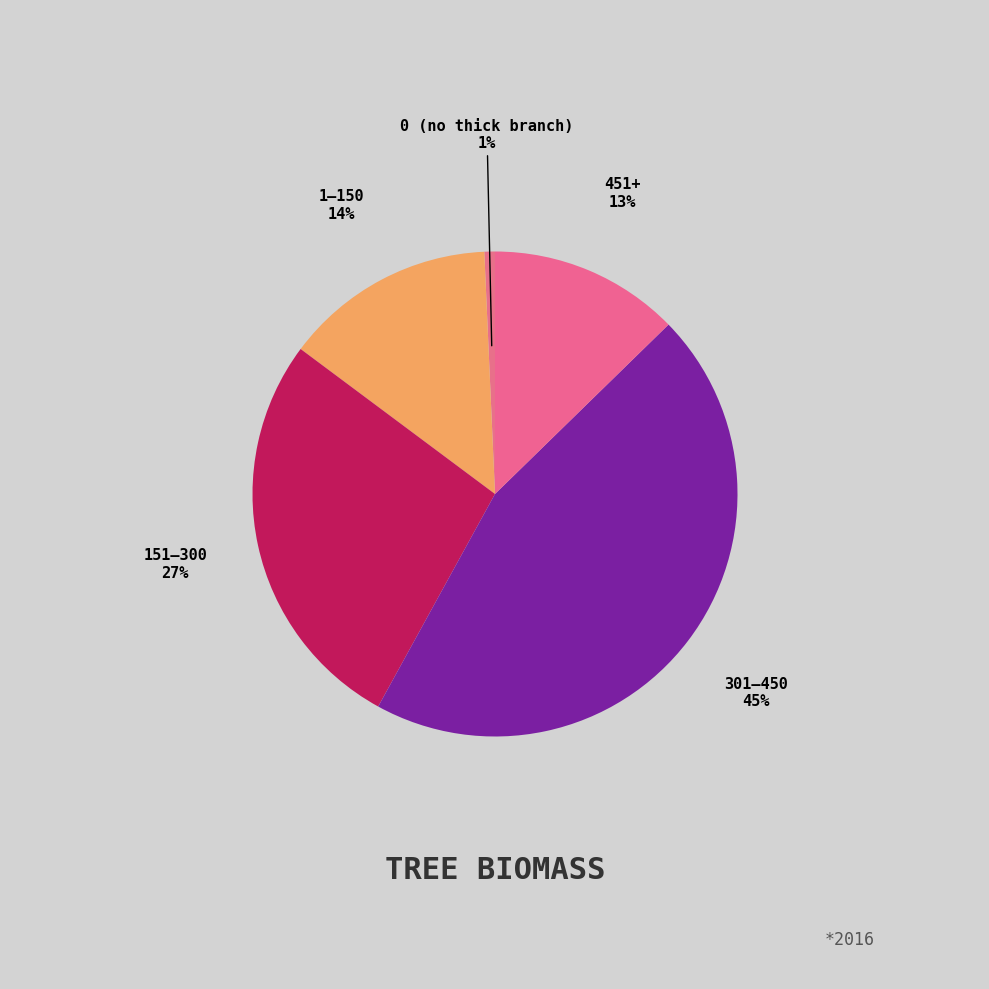

Rank the categories by value from highest to lowest.

301–450, 151–300, 1–150, 451+, 0 (no thick branch)